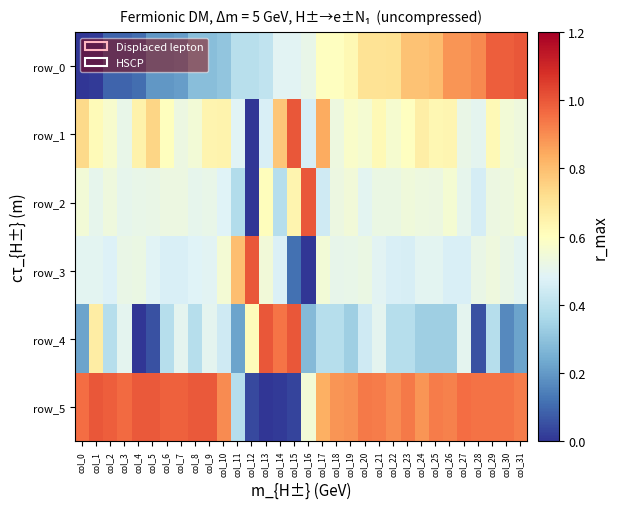

What is the difference between the maximum and minimum values in the row_3 series?

1.0